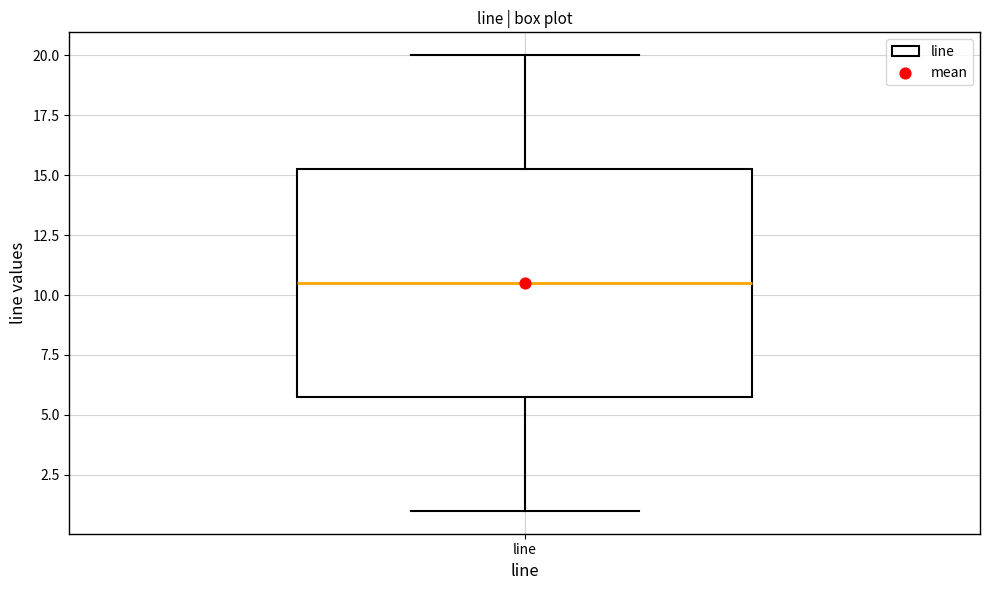

Transcribe this box plot: give where the median line is, the range the box spans, and where the two whiskers end, as read against the y-axis. The values are not printed on the chart, so give them approximately, as read against the axis.

median 10.5, box 6.0 to 15.5, whiskers 1.0 to 20.0